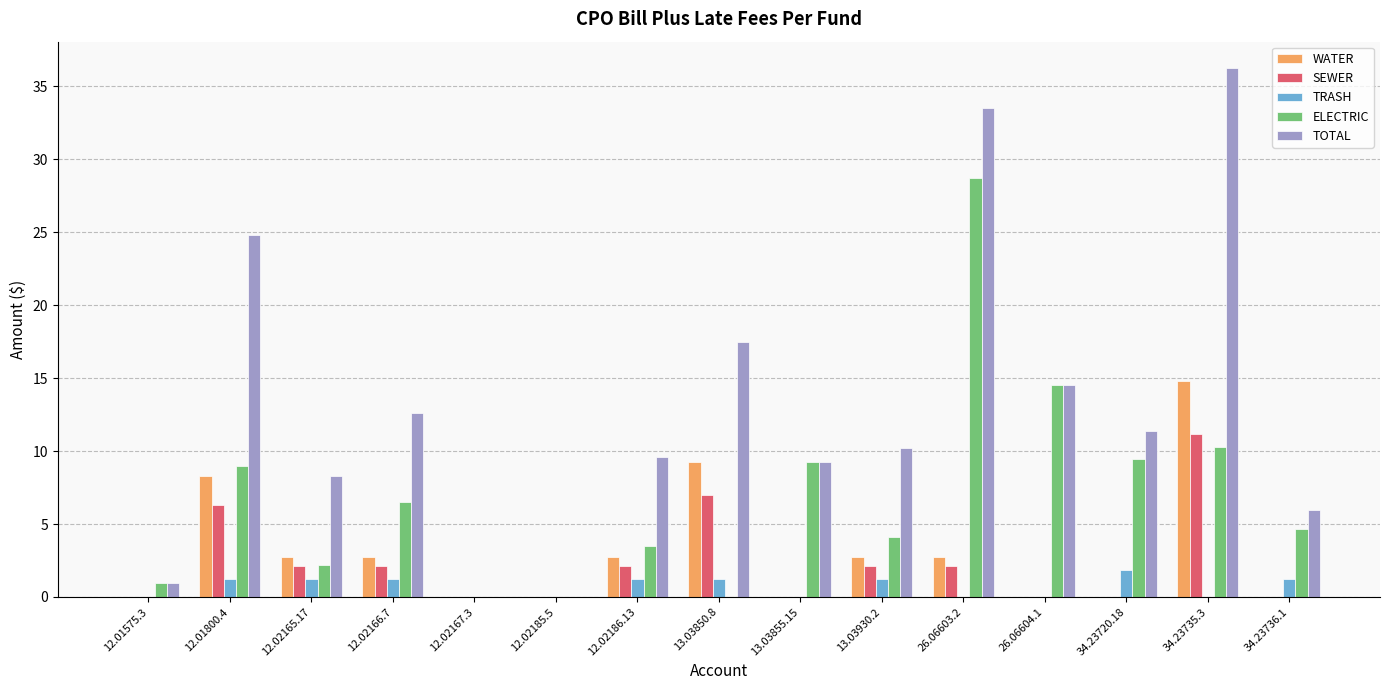

What is the sum of the SEWER values at 12.02167.3 and 12.01800.4?

6.3